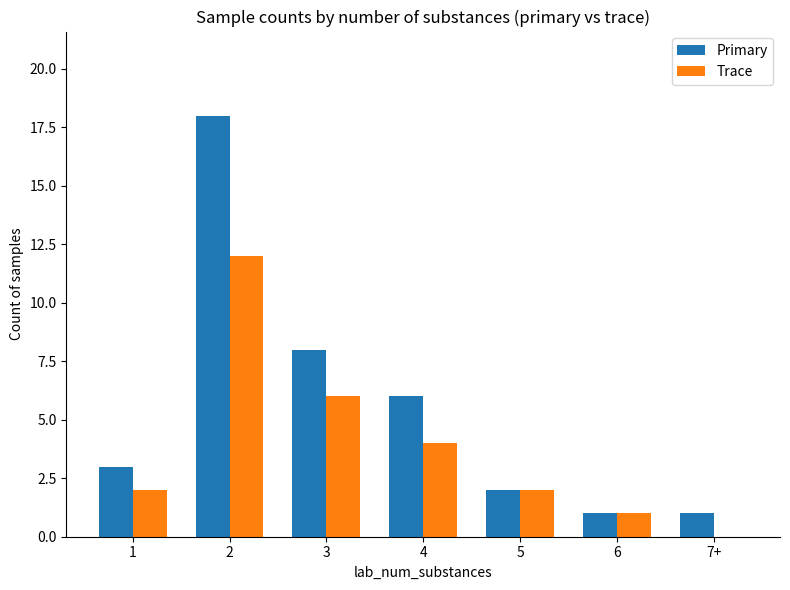

Reading left to right, list all the values displayed in this chart.

Primary: 1=3	2=18	3=8	4=6	5=2	6=1	7+=1
Trace: 1=2	2=12	3=6	4=4	5=2	6=1	7+=0